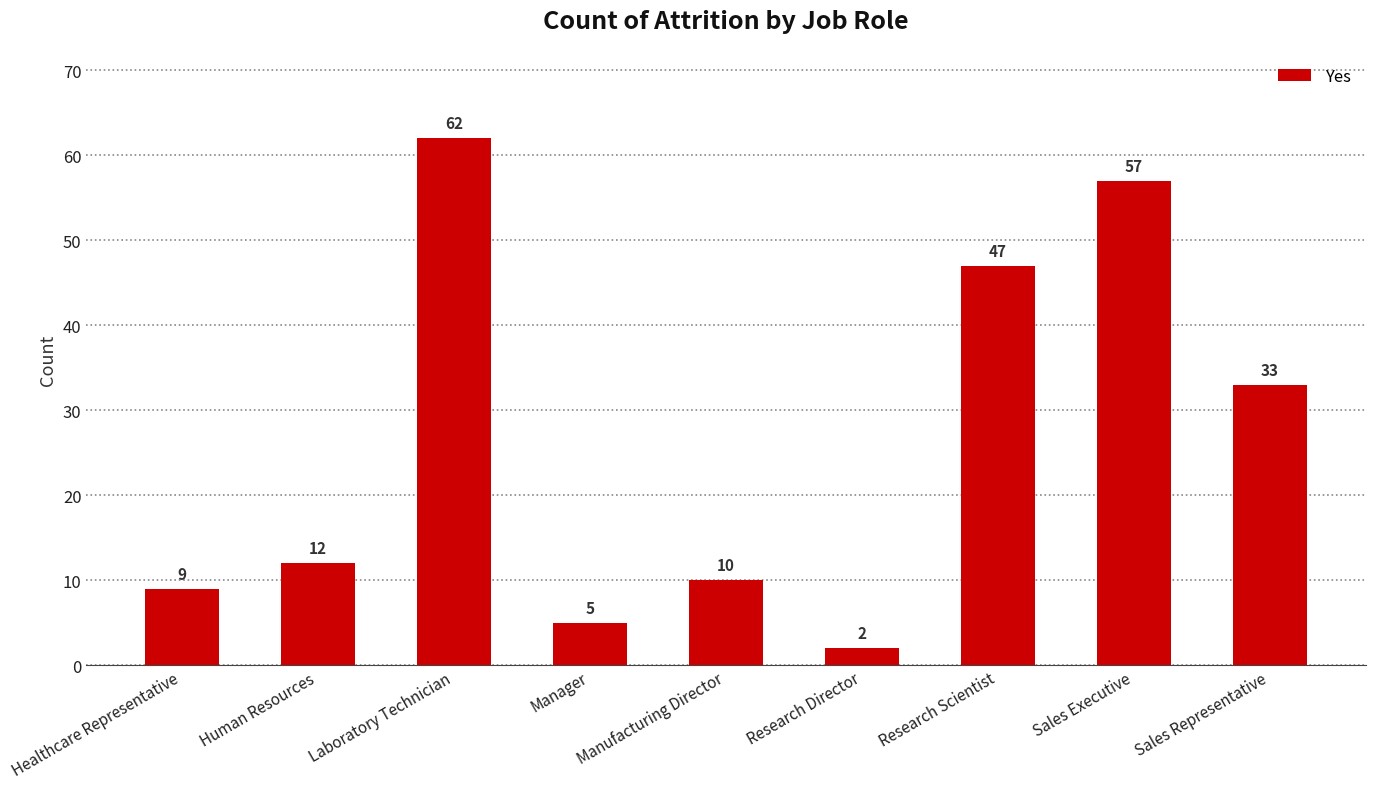

What is the approximate value at Sales Representative?

33